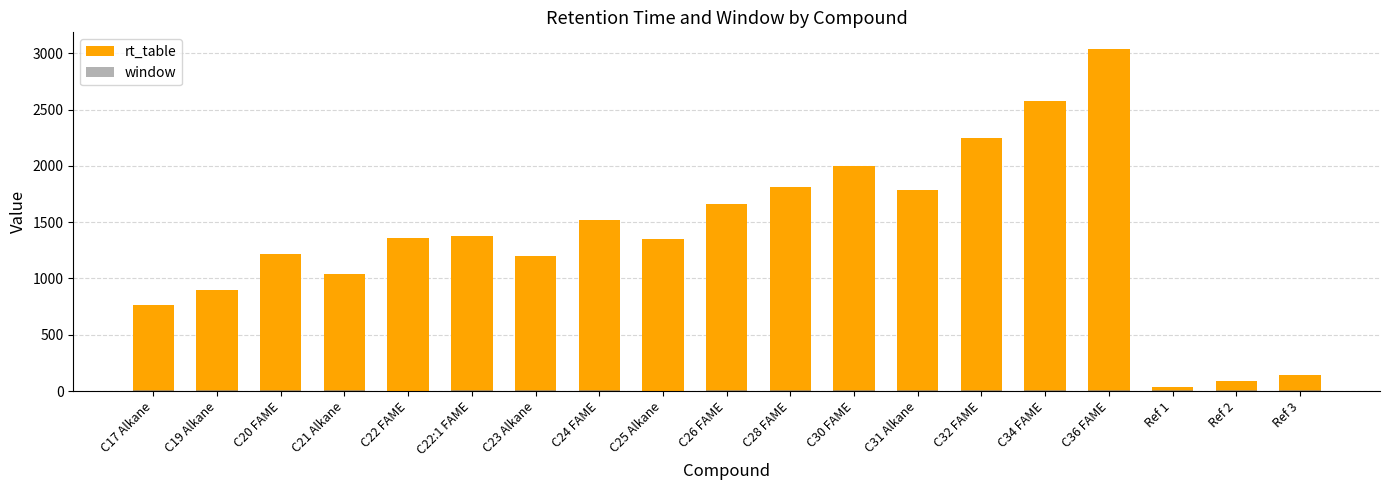

Does the chart contain any negative values?

No